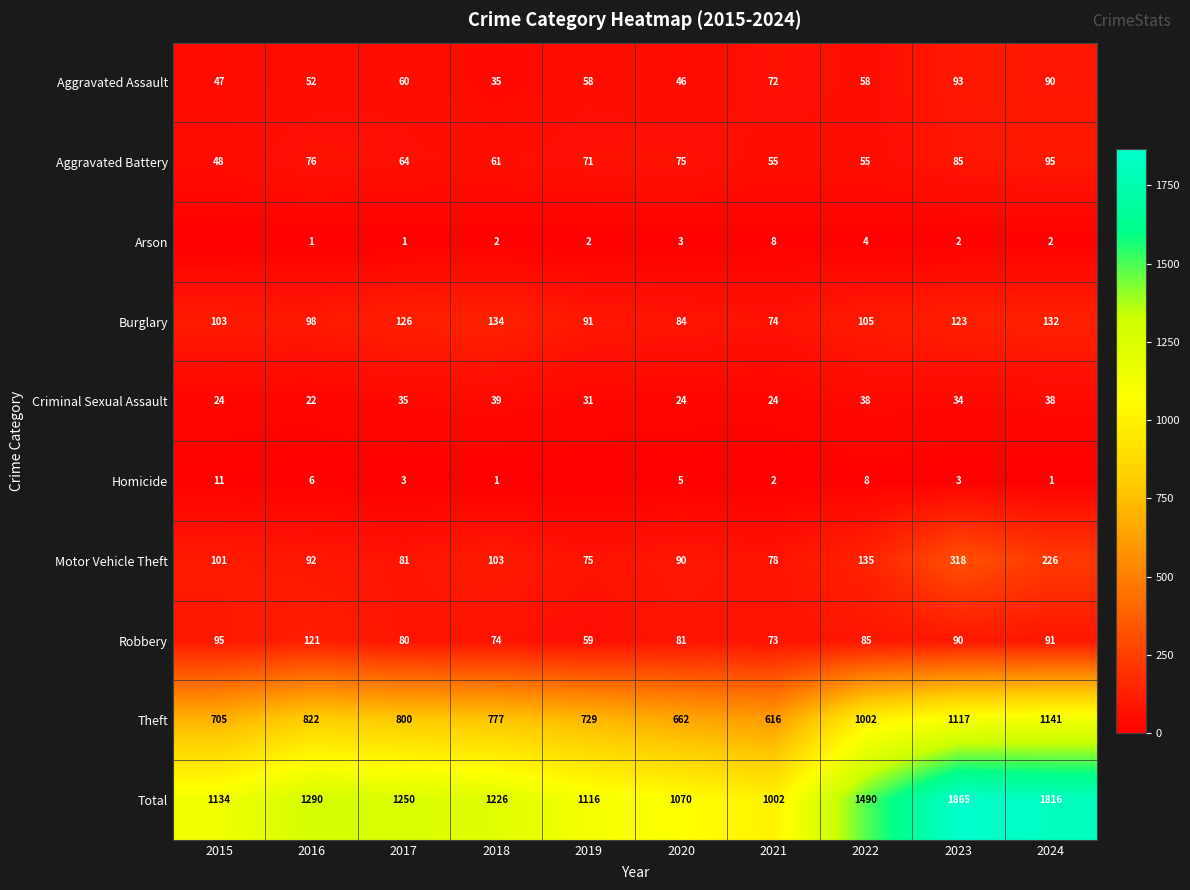

What is the total value across all series at 2024?

3632